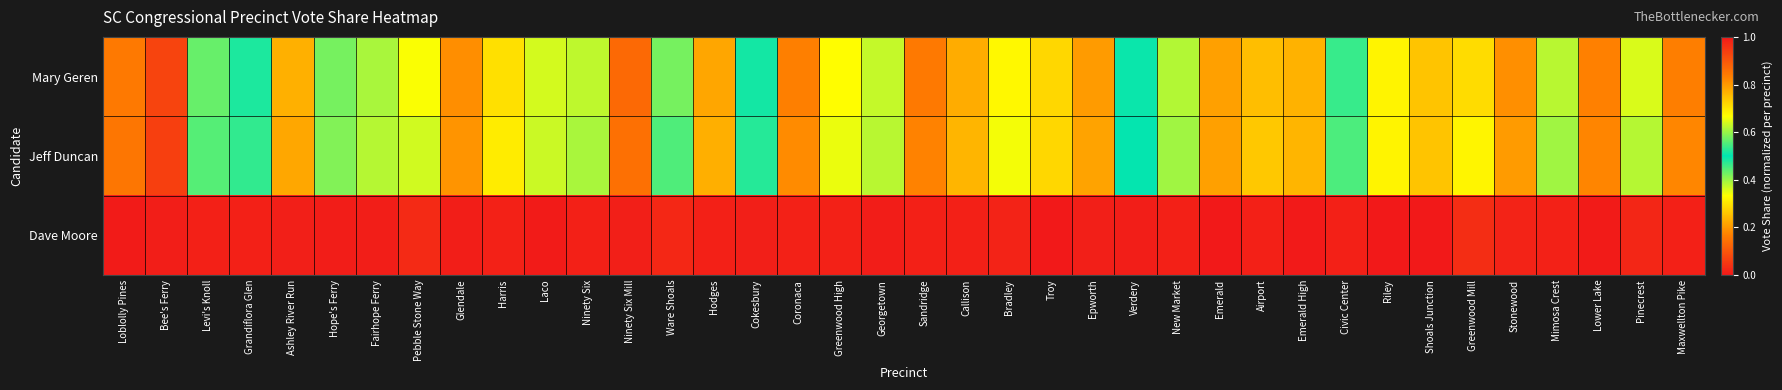

Which series has the largest total across all categories?

Jeff Duncan